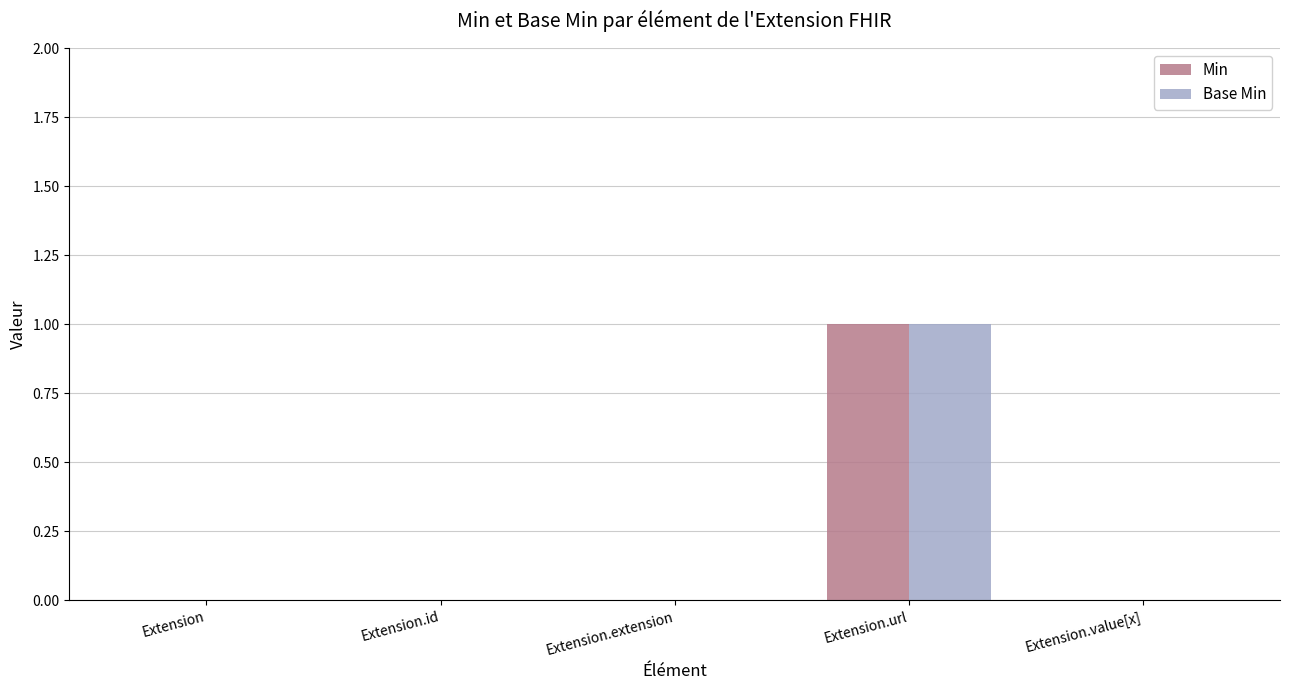

Which category has the highest value in the Base Min series?

Extension.url